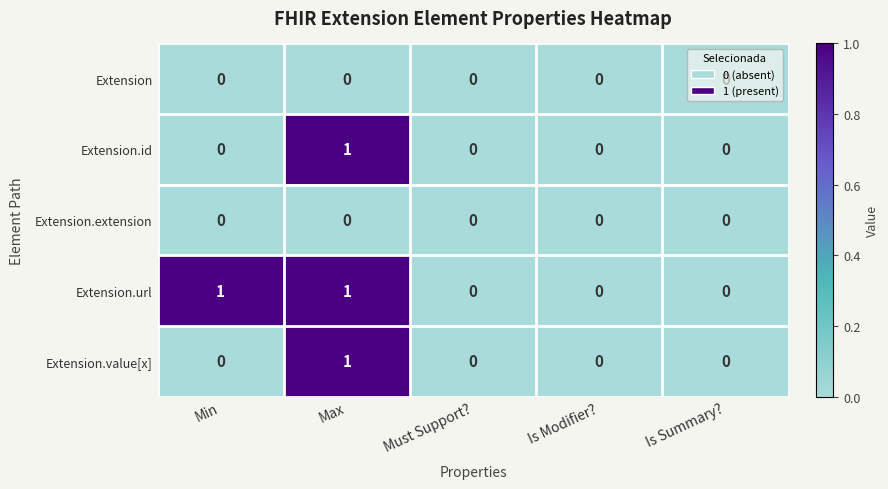

Between Min and Is Summary?, which series saw the biggest shift?

Extension.url